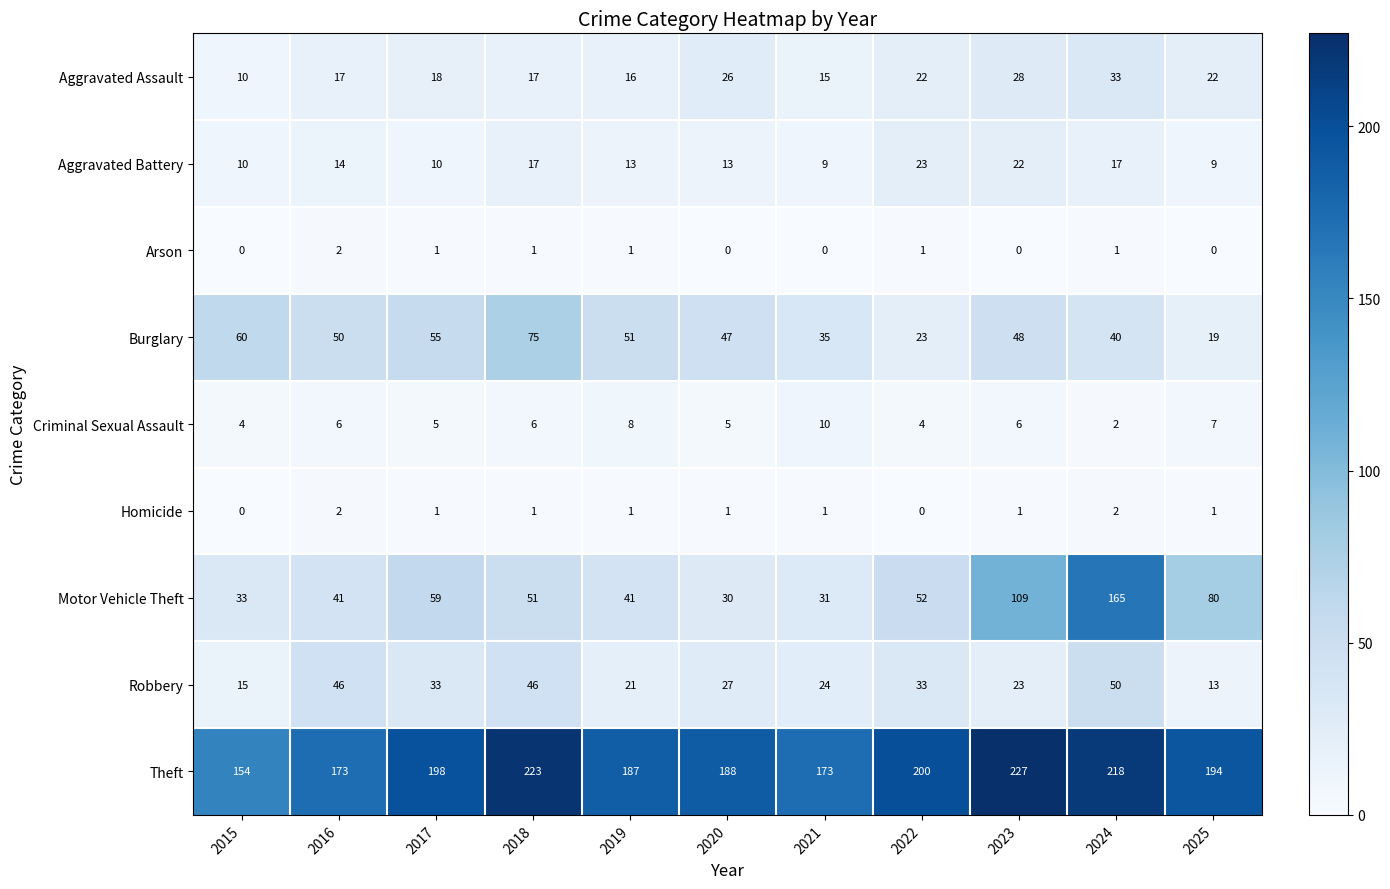

Which series has the largest total across all categories?

Theft